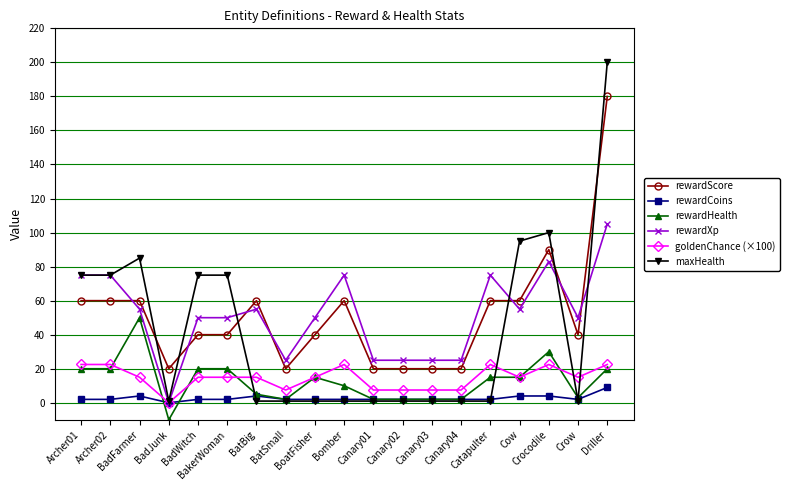

True or false: rewardHealth and rewardScore intersect in this chart.

False